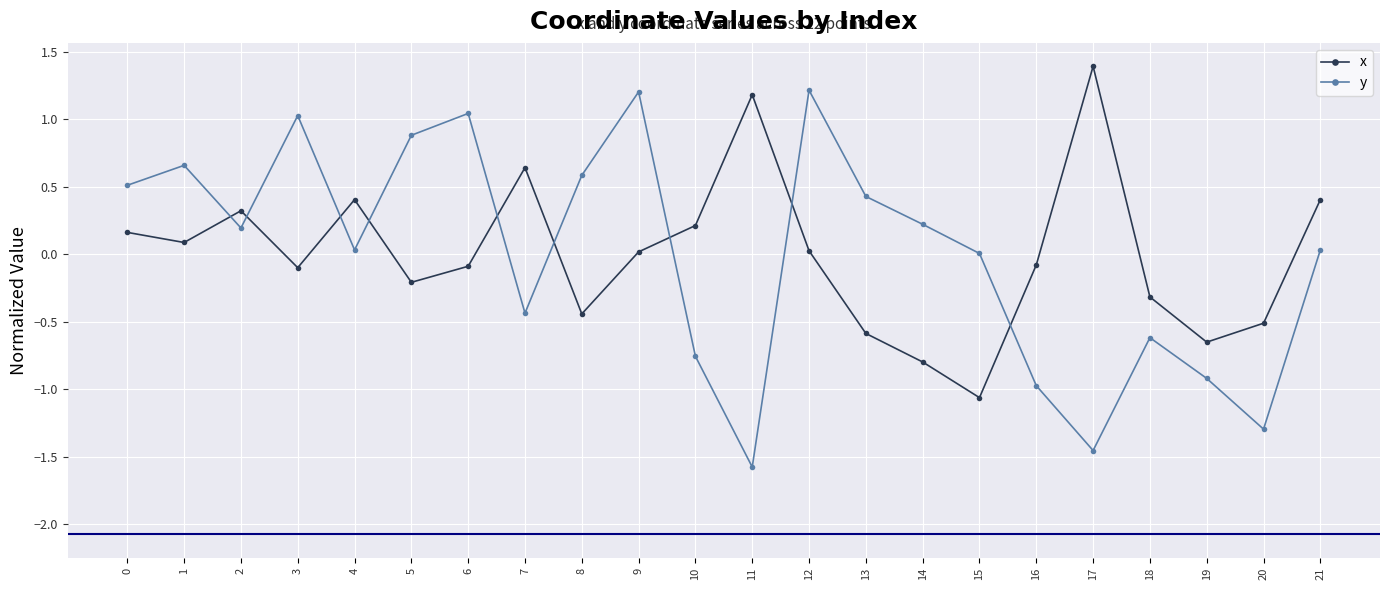

Rank the series by their maximum value, from lowest to highest.

y, x